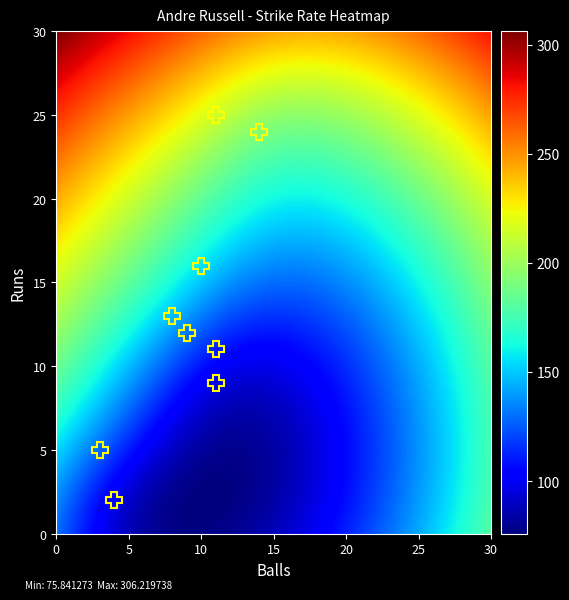

What is the difference between the maximum and minimum values in the Andre Russell r12 b9 series?

124.3